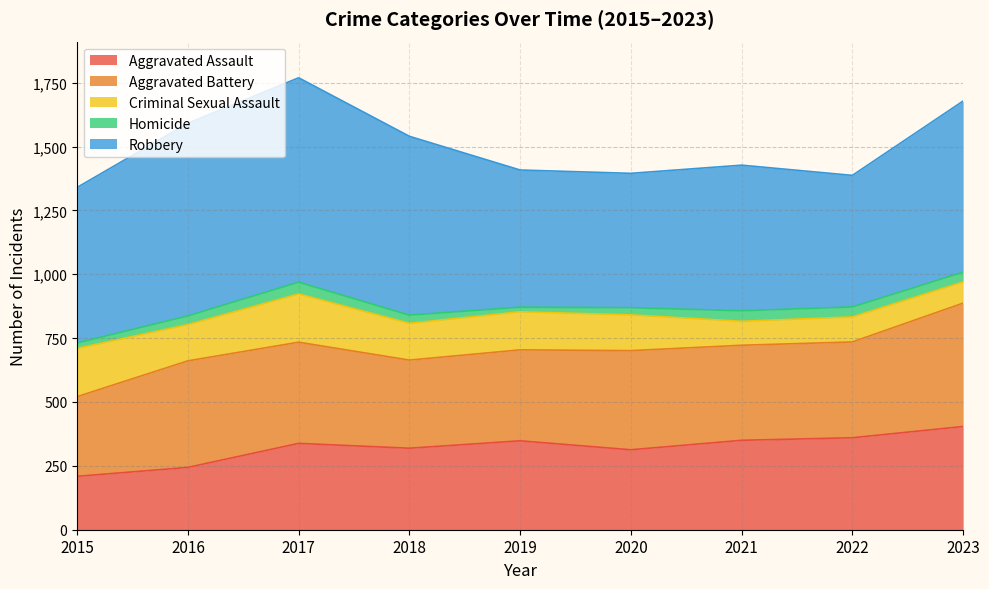

What is the sum of the Criminal Sexual Assault values at 2021 and 2015?

283